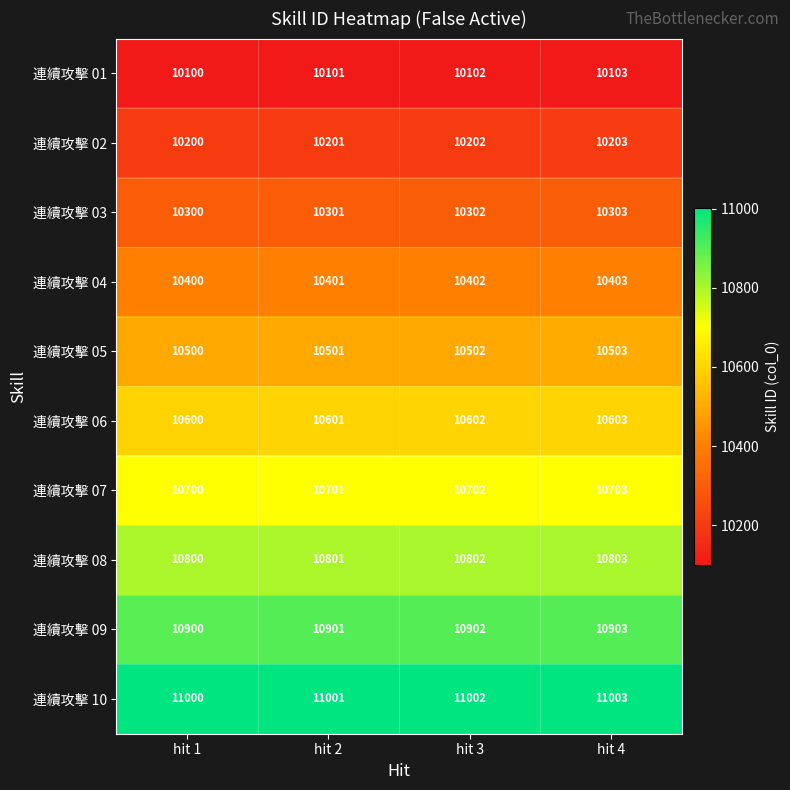

What is the sum of the 連續攻擊 07 values at hit 4 and hit 3?

21405